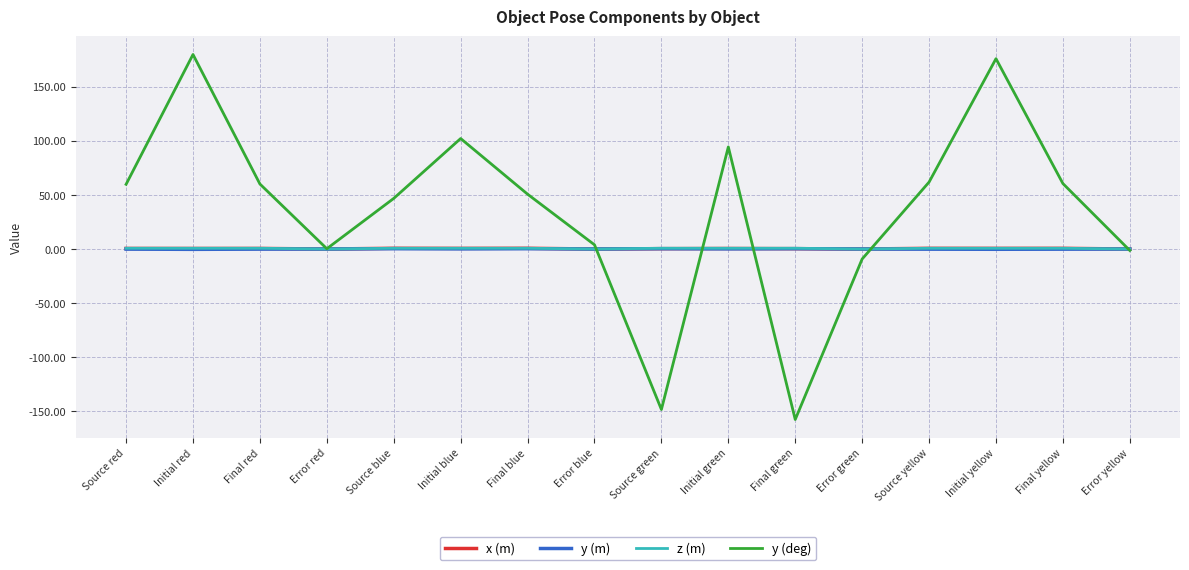

What is the sum of all x (m) values?

6.5